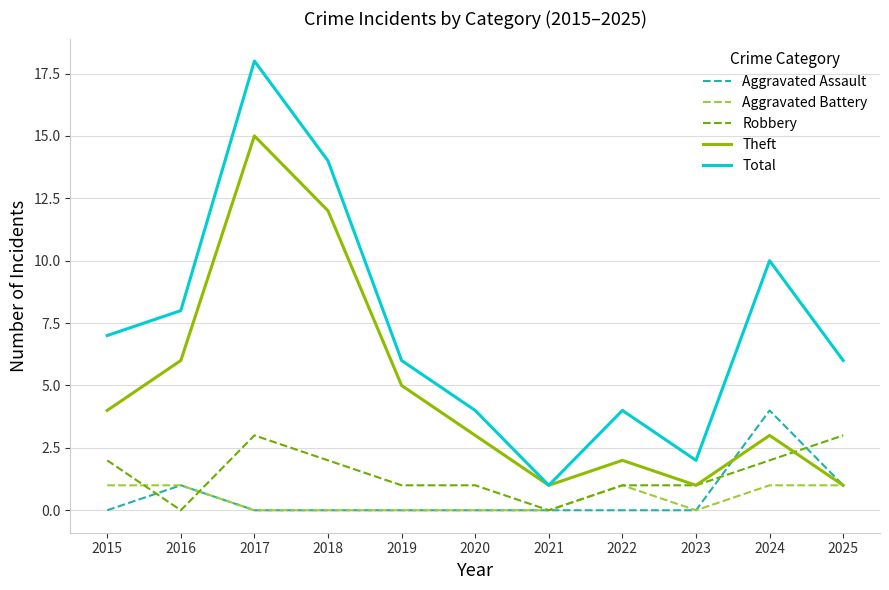

What are all the series names shown in the legend?

Aggravated Assault, Aggravated Battery, Robbery, Theft, Total